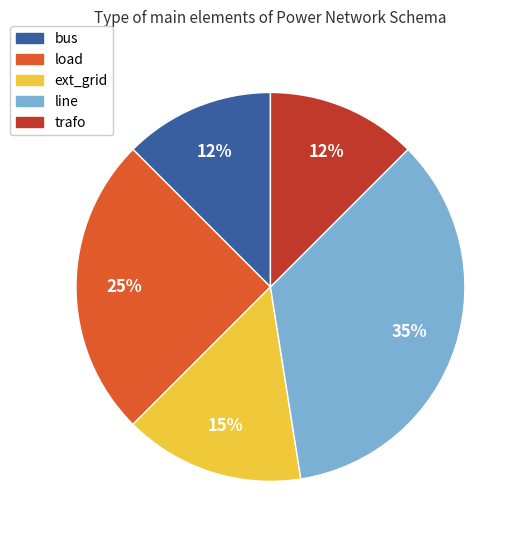

What percentage is the ext_grid slice, to the nearest percent?

15%